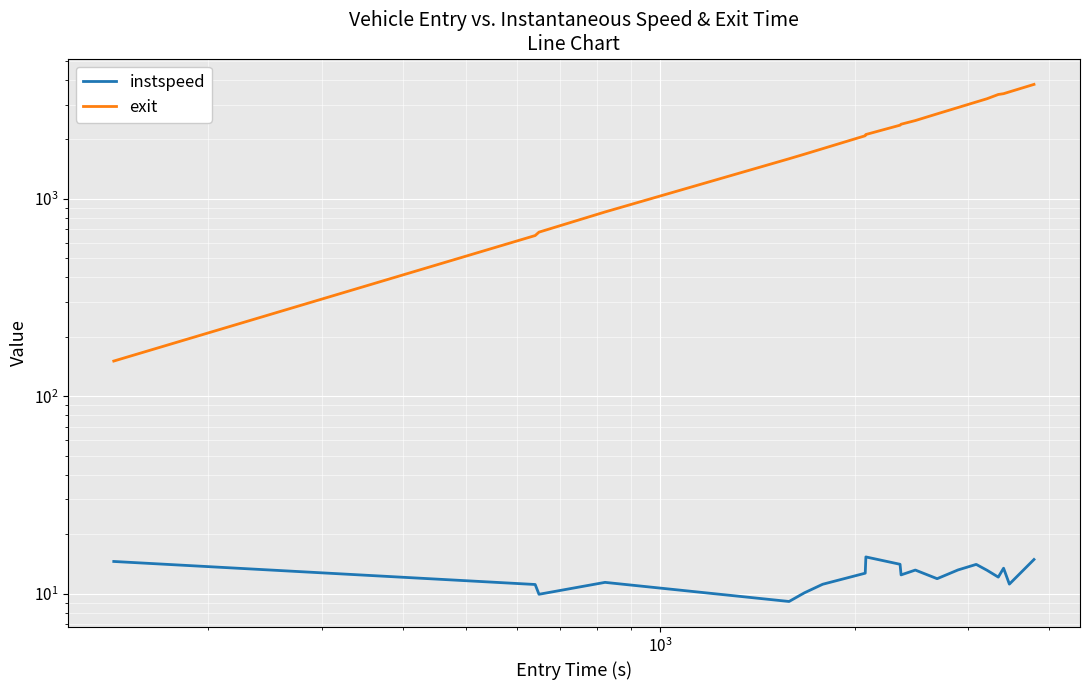

What is the sum of all instspeed values?

249.2